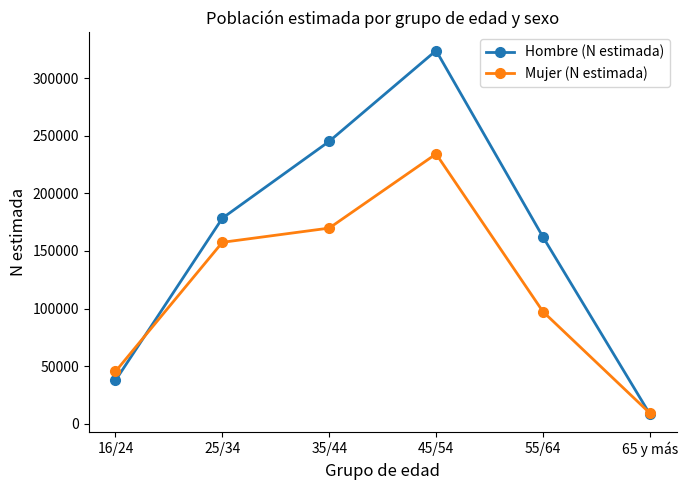

What is the label of the 6th point from the left?

65 y más